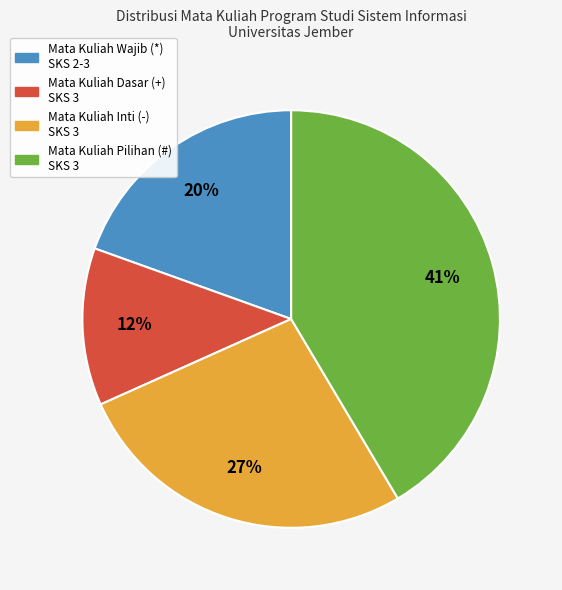

Does any single category account for the majority?

No